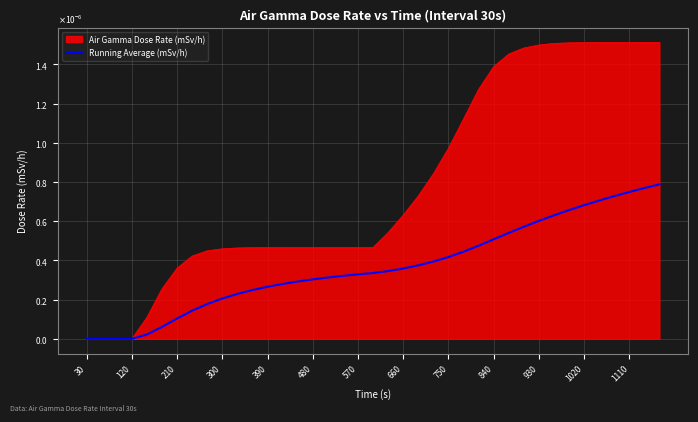

Is this an area chart (filled region under the line)?

Yes